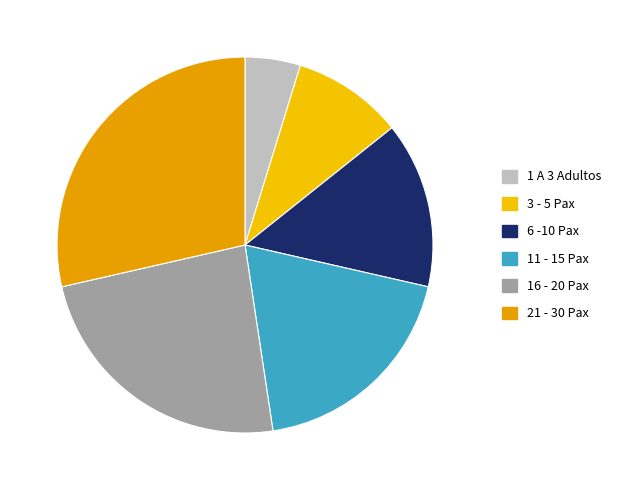

What is the total percentage of 16 - 20 Pax and 1 A 3 Adultos?

28.6%